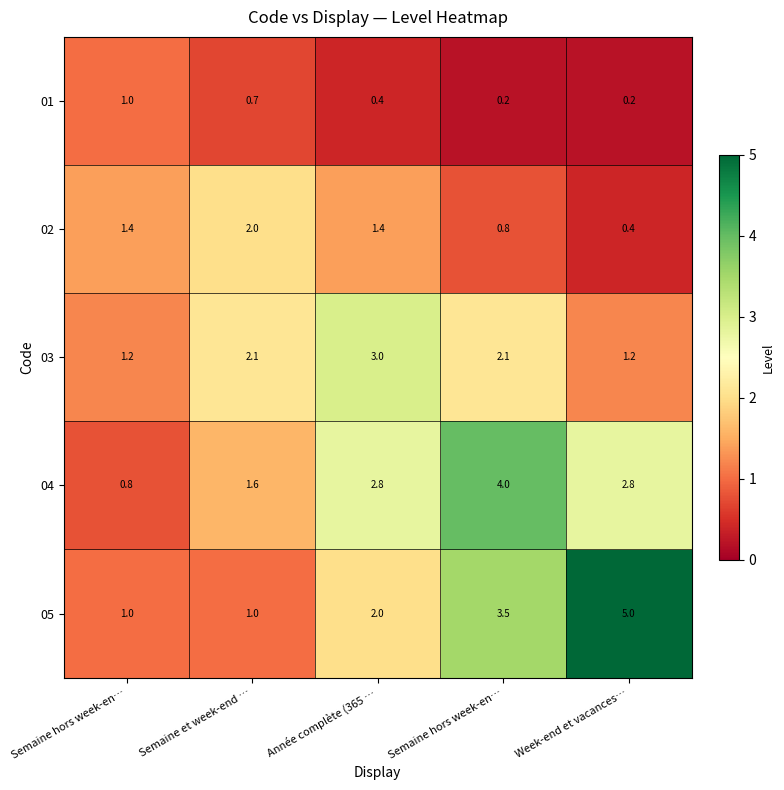

What is the spread (max minus min) of values at Week-end et vacances…?

4.8